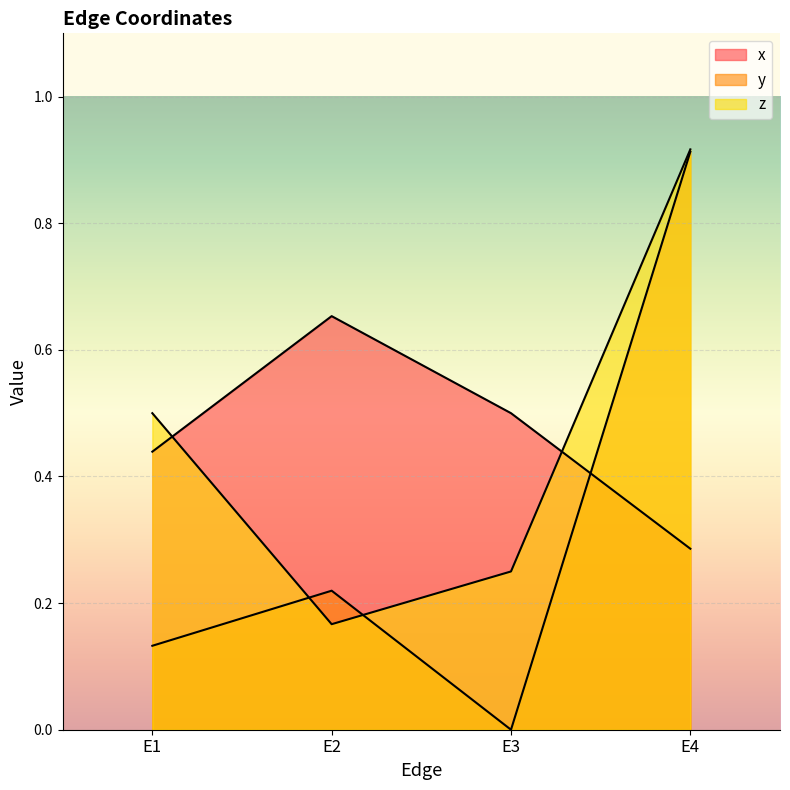

Does the chart display data point markers on the line(s)?

No